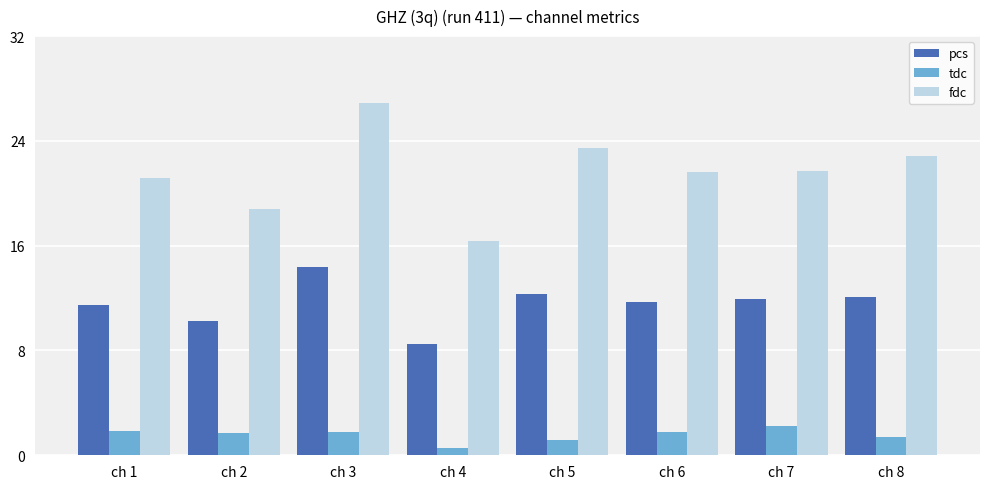

What are all the series names shown in the legend?

pcs, tdc, fdc